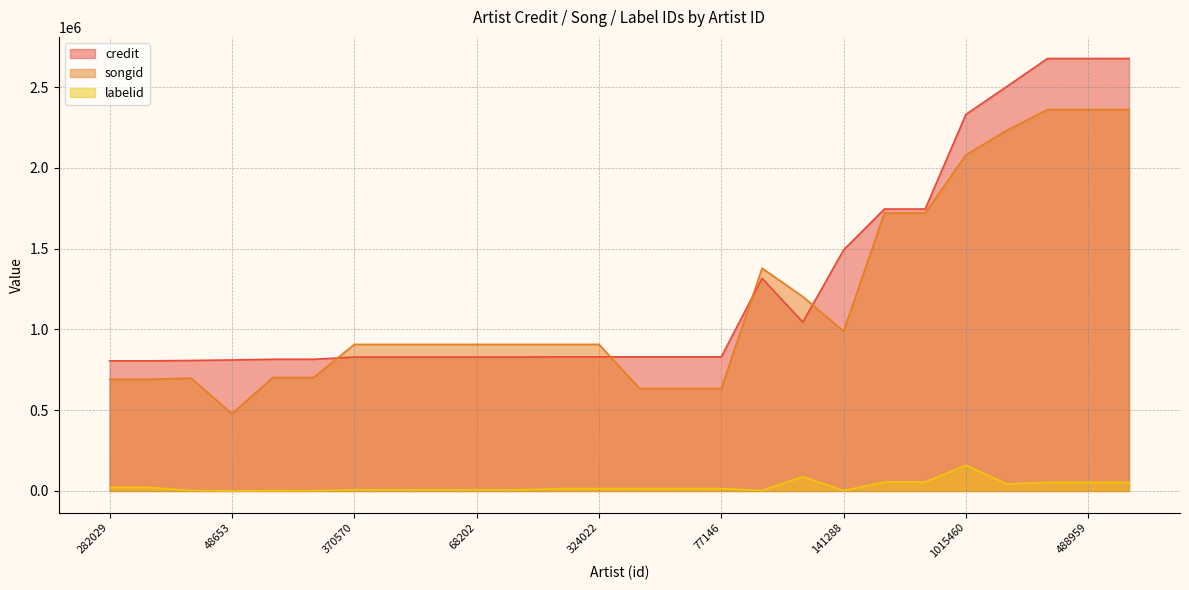

What is the label of the 4th point from the left?

48653